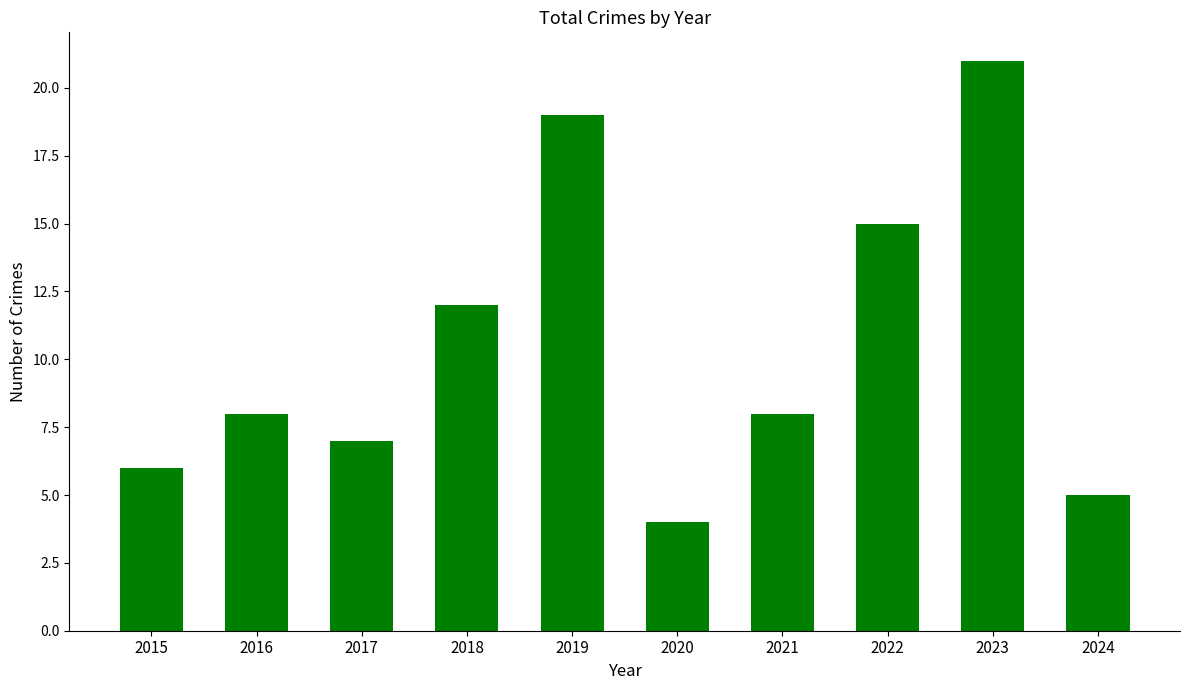

What is the value of the 3rd bar from the left?

7